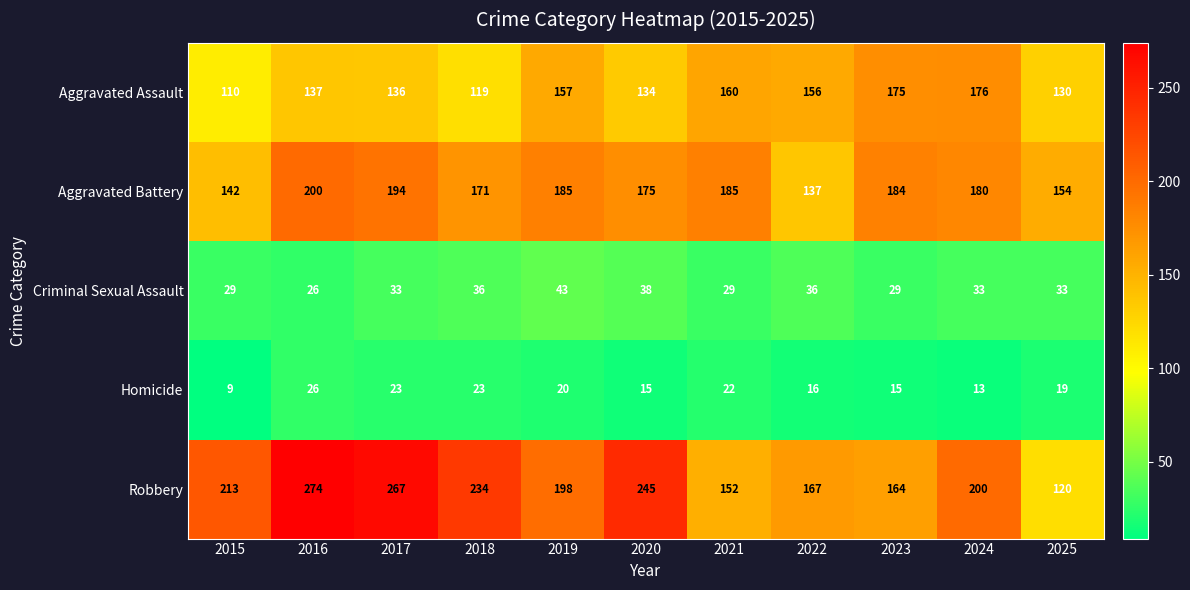

What is the sum of the Aggravated Assault values at 2018 and 2017?

255